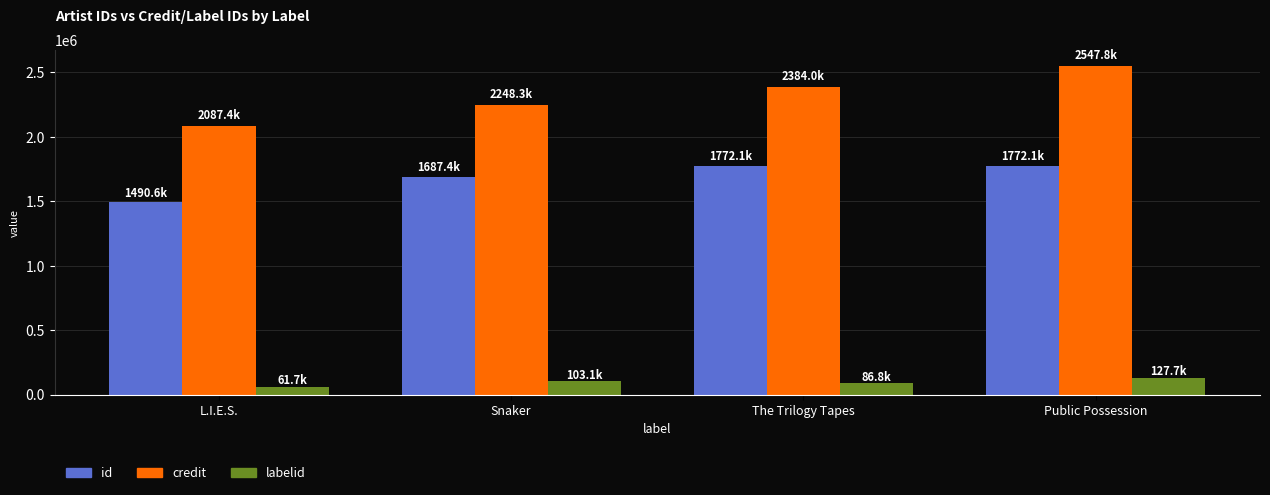

Reading left to right, what are all the values shown in this chart?

id: L.I.E.S.=1490603	Snaker=1687392	The Trilogy Tapes=1772101	Public Possession=1772101
credit: L.I.E.S.=2087367	Snaker=2248344	The Trilogy Tapes=2384043	Public Possession=2547789
labelid: L.I.E.S.=61695	Snaker=103064	The Trilogy Tapes=86834	Public Possession=127698